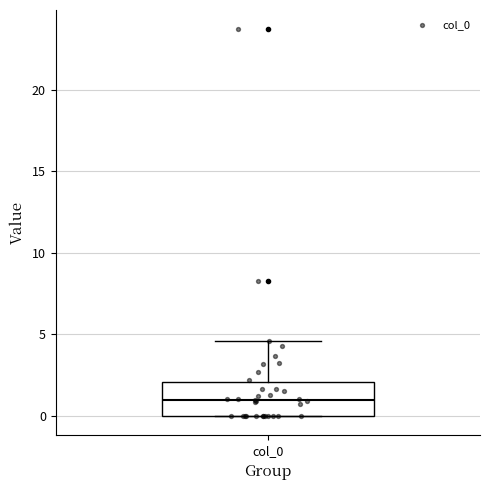

Where is the lower edge of the box for col_0 on the y-axis? The values are not printed on the chart, so give them approximately, as read against the axis.

0.0